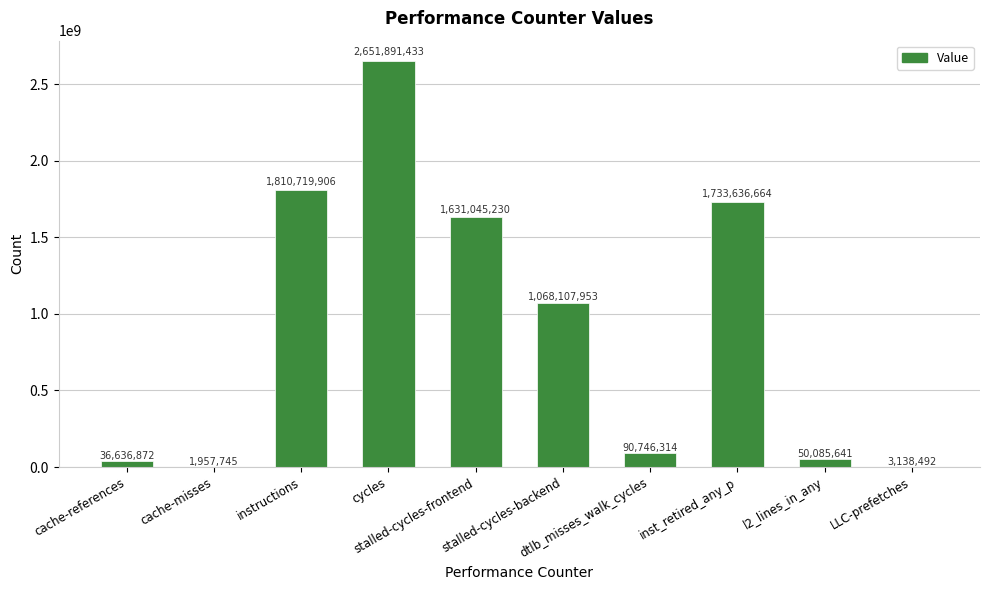

At which category does the chart reach its peak across all series?

cycles